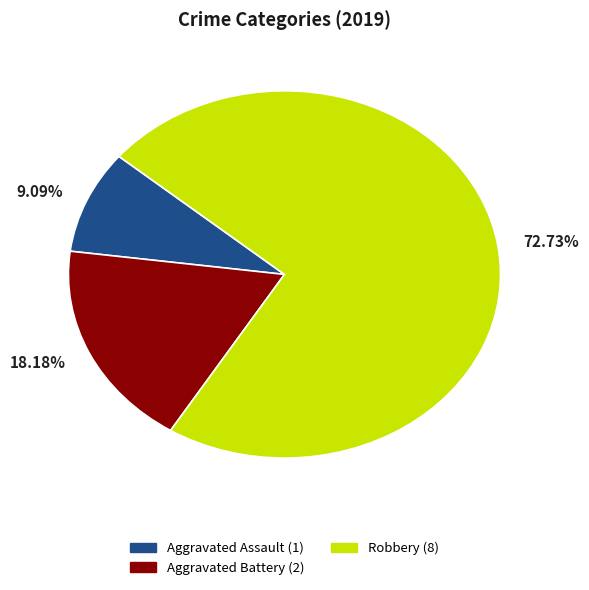

Is there any slice that represents more than half of the pie?

Yes